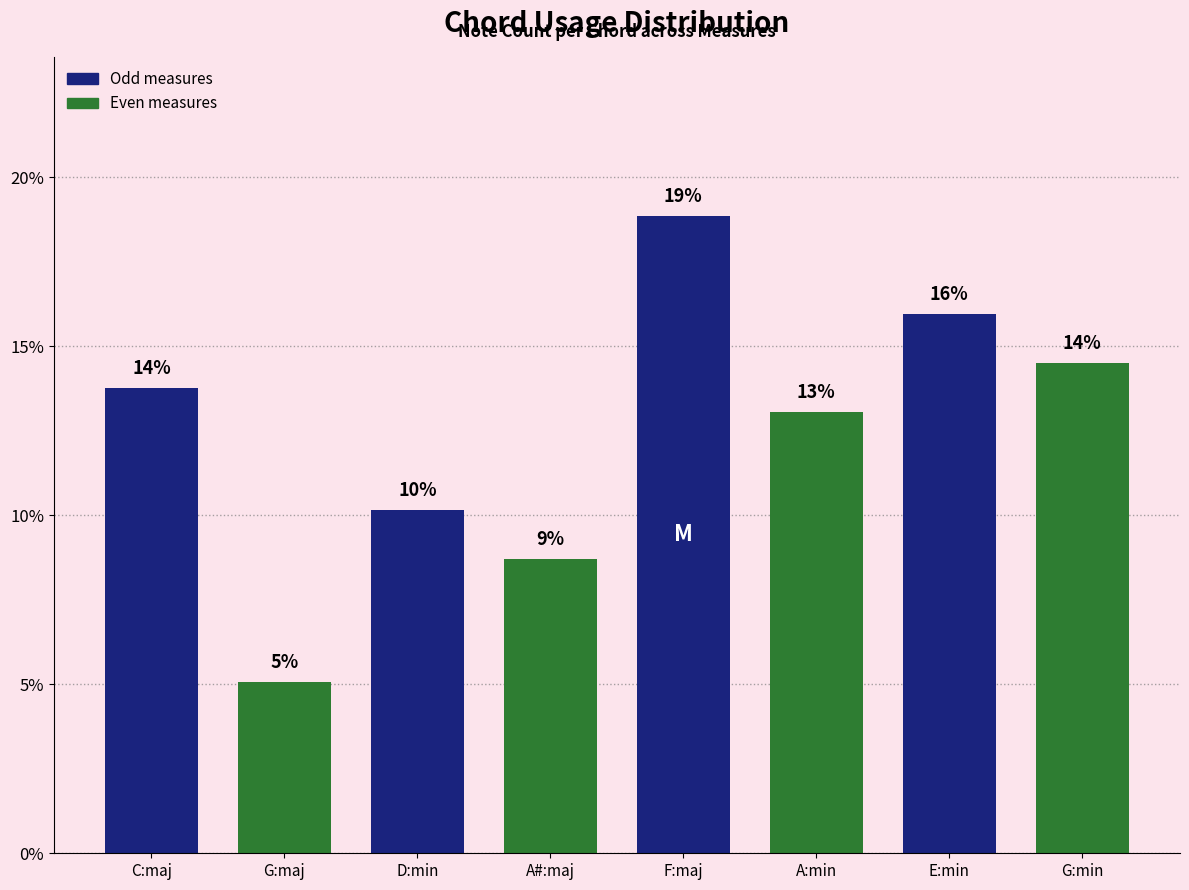

List the labels in order of value, smallest first.

G:maj, A#:maj, D:min, A:min, C:maj, G:min, E:min, F:maj